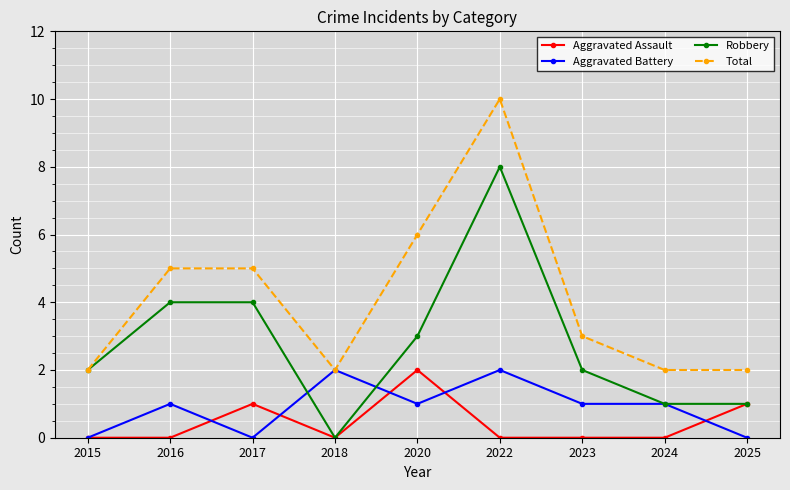

Which series has the largest total across all categories?

Total